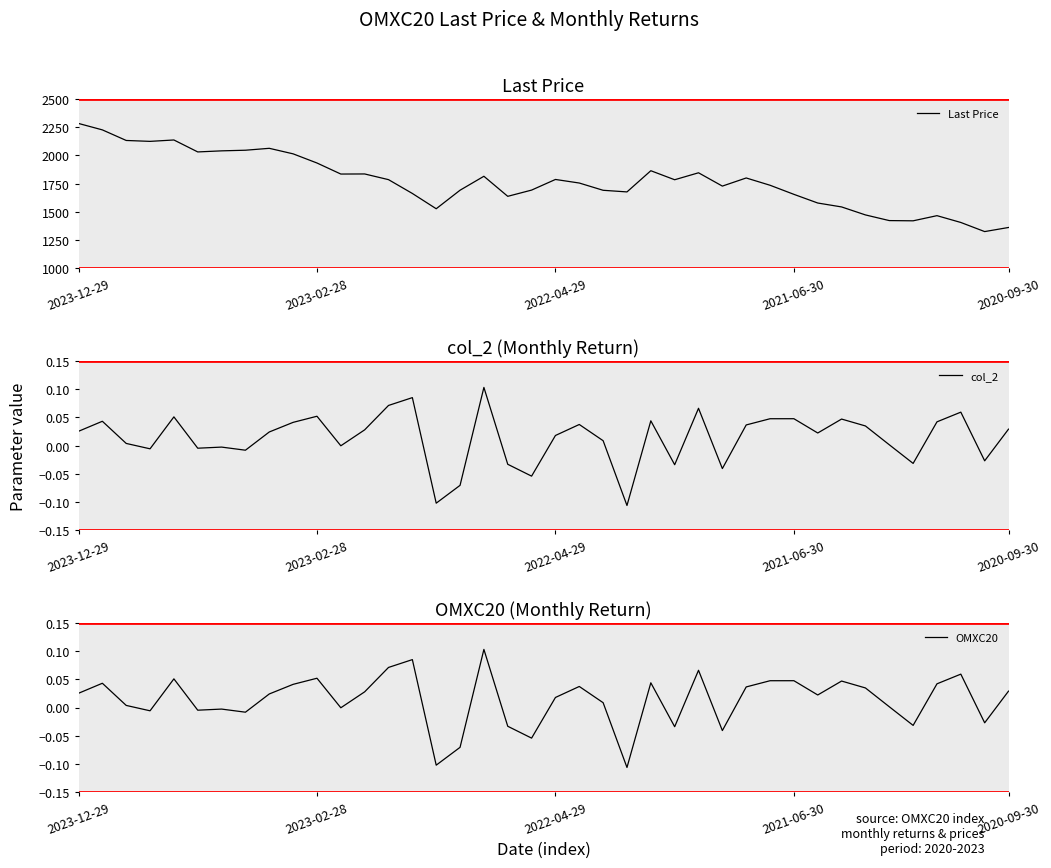

What are all the series names shown in the legend?

Last Price, col_2, OMXC20